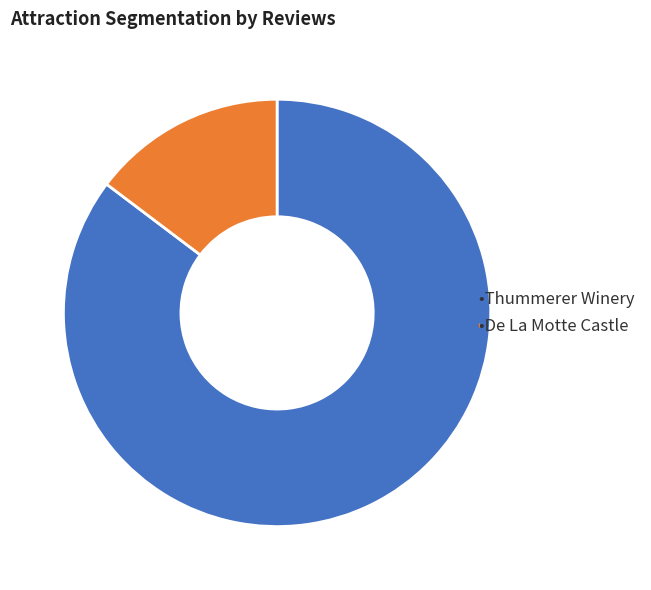

Does any single category account for the majority?

Yes